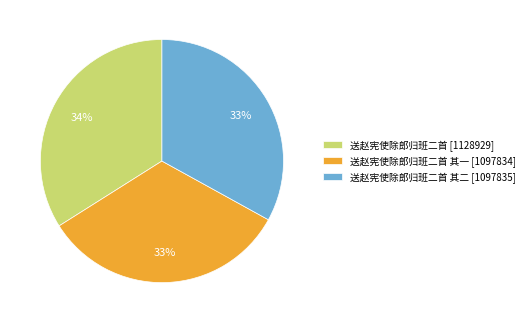

Approximately how many times larger is the value at 送赵宪使除郎归班二首 其二 [1097835] compared to 送赵宪使除郎归班二首 [1128929]?

1.0